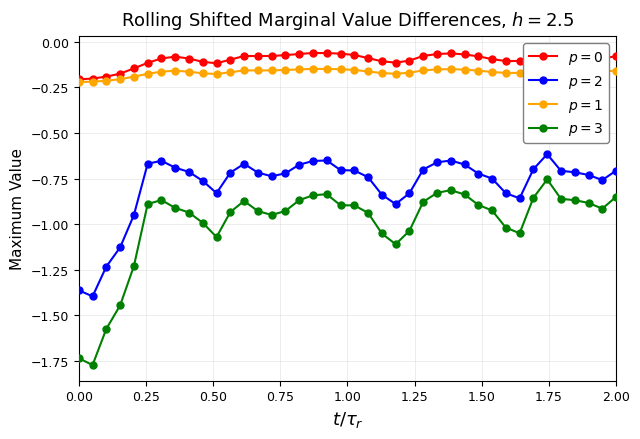

Is it true that original_rewards equals -0.0 at 25?

False